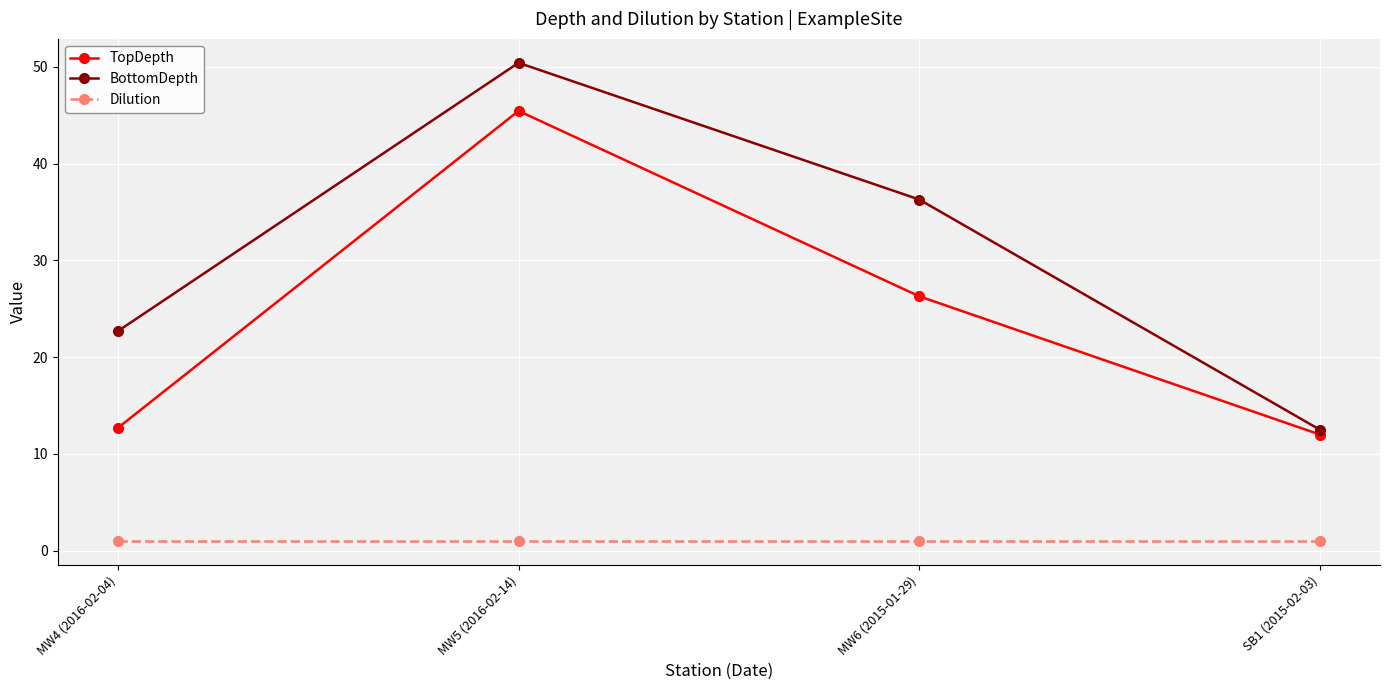

What is the sum of the BottomDepth values at MW5 (2016-02-14) and MW6 (2015-01-29)?

86.7